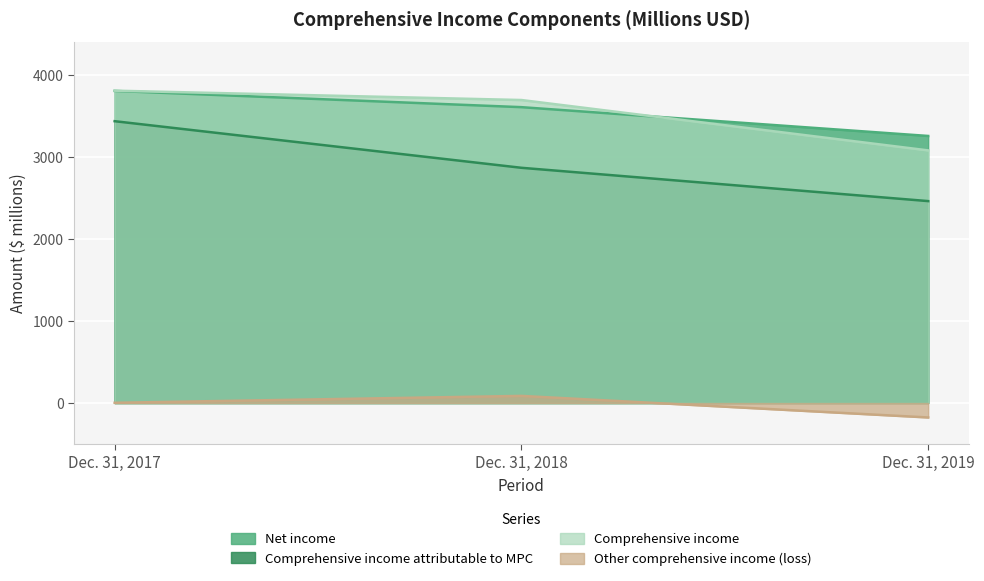

Does the chart display data point markers on the line(s)?

No